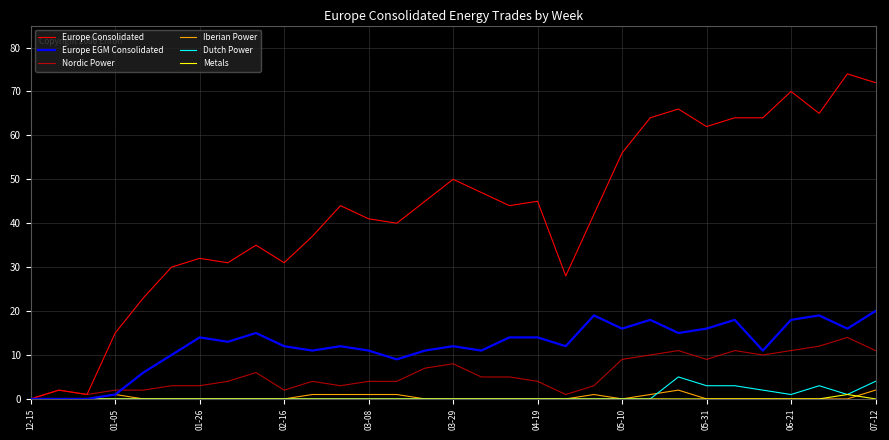

How many positive values does the Nordic Power series have?

30